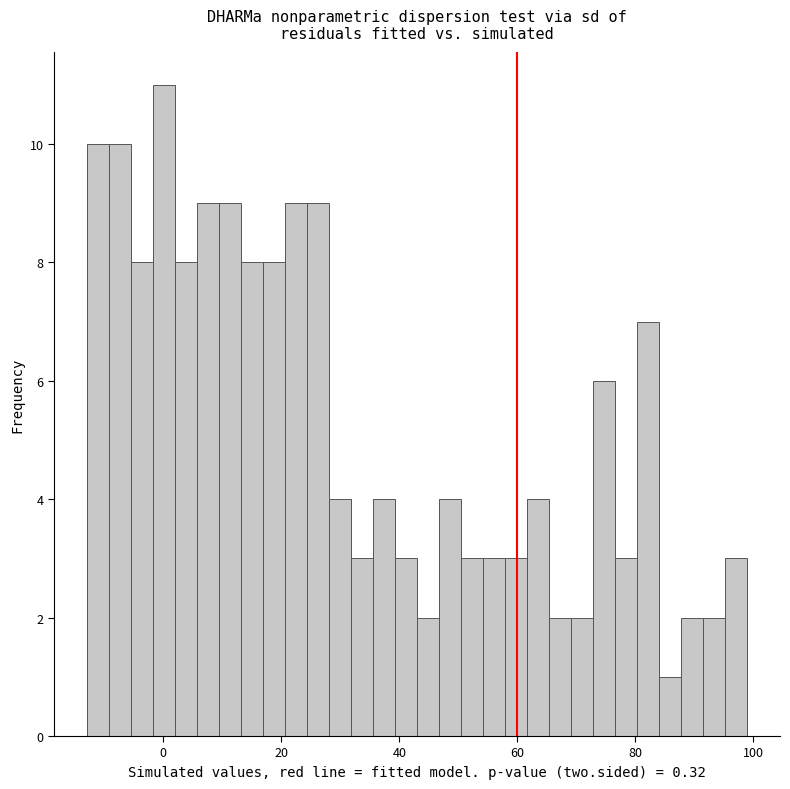

Read against the x-axis, roughly where is the centre of the tallest bar?

0